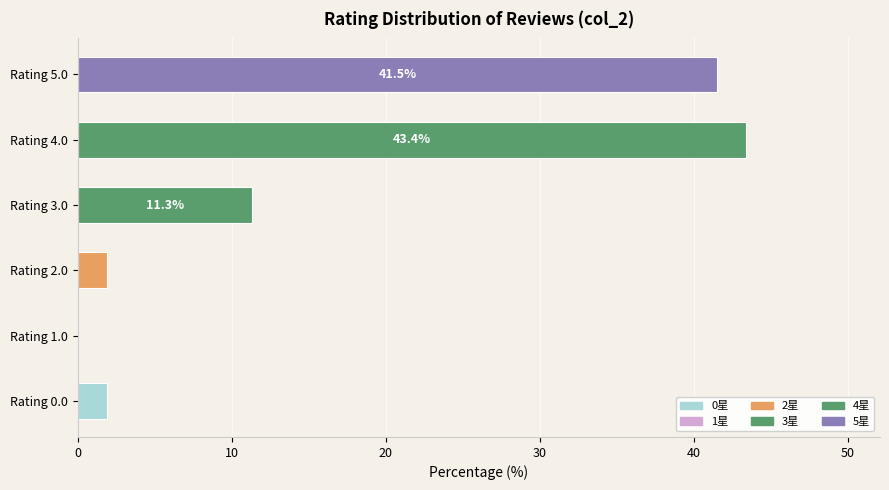

What is the greatest value displayed?

43.4